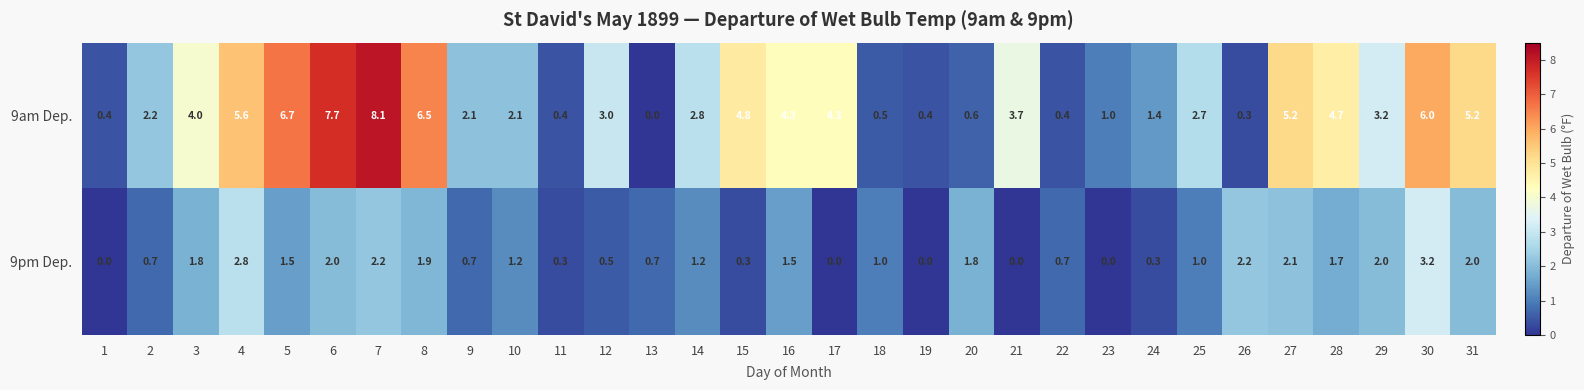

Which series has the largest total across all categories?

9am Dep.